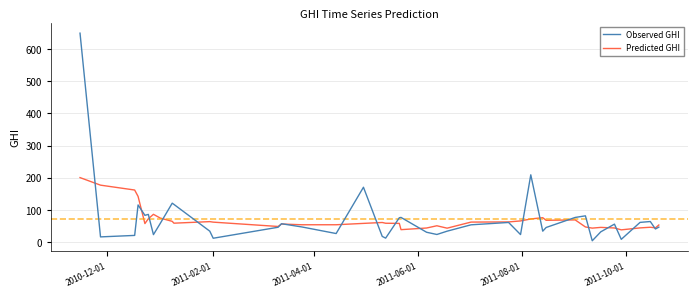

Which series has the largest range (max minus min)?

Observed GHI